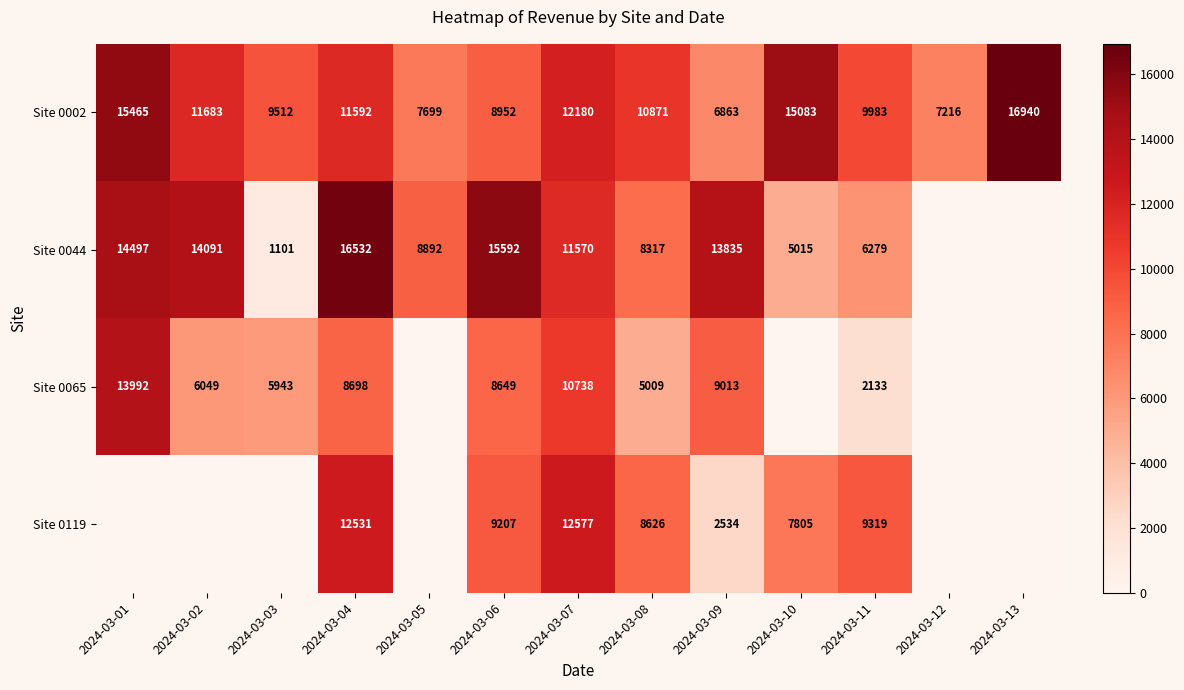

Rank the series at 2024-03-07 from lowest to highest value.

Site 0065, Site 0044, Site 0002, Site 0119